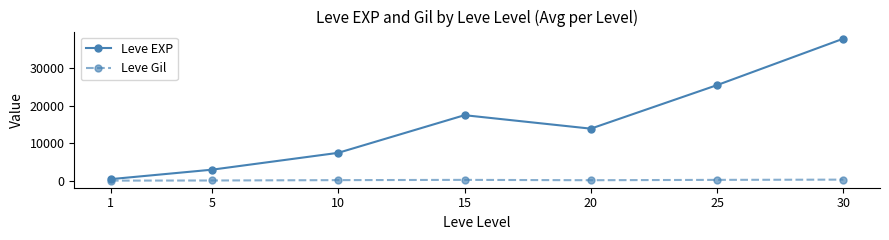

Where does the Leve EXP series first go above 13876?

15